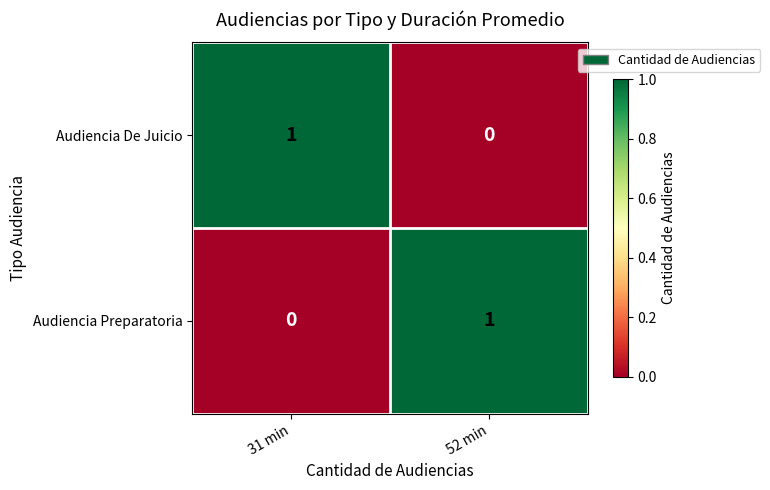

True or false: Audiencia De Juicio has a value of 0 at 52 min.

True